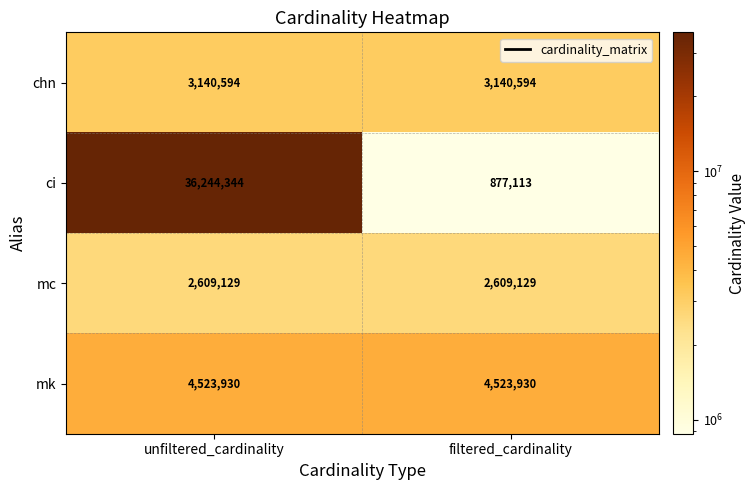

Reading left to right, what are all the values shown in this chart?

chn: 3140594	3140594
ci: 36244344	877113
mc: 2609129	2609129
mk: 4523930	4523930